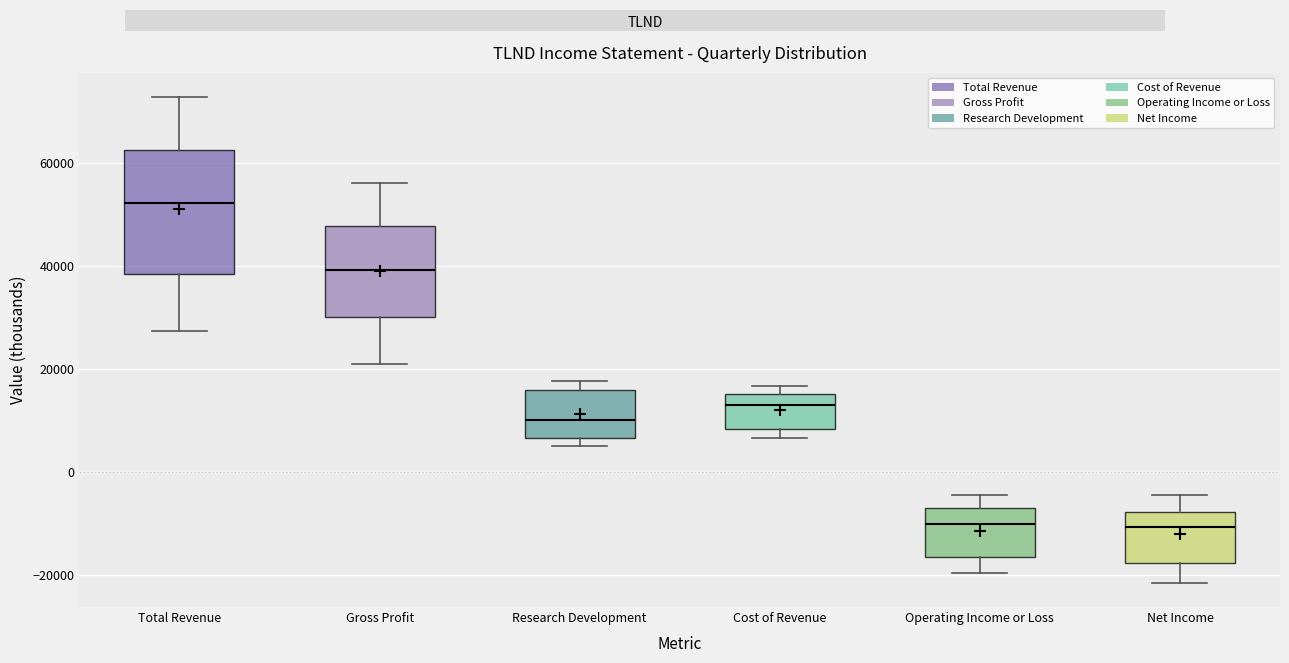

Comparing the boxes themselves (not the whiskers), which one is the tallest?

Total Revenue